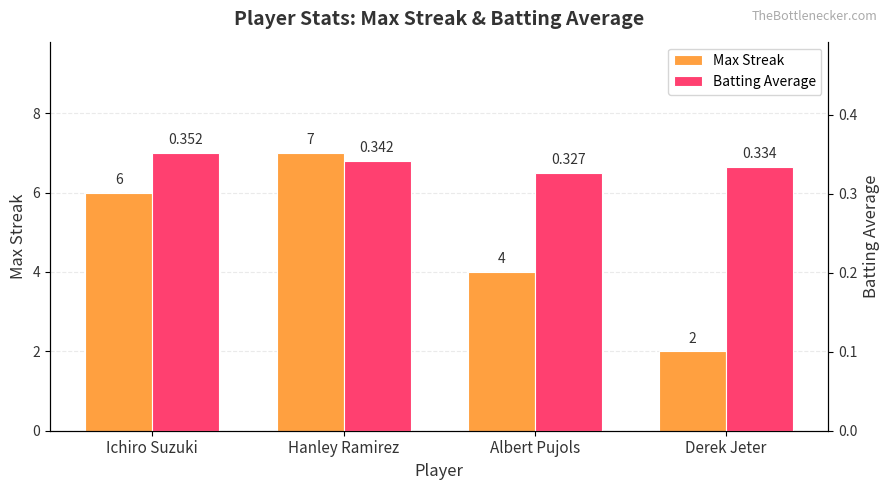

How many bars are there in total?

8